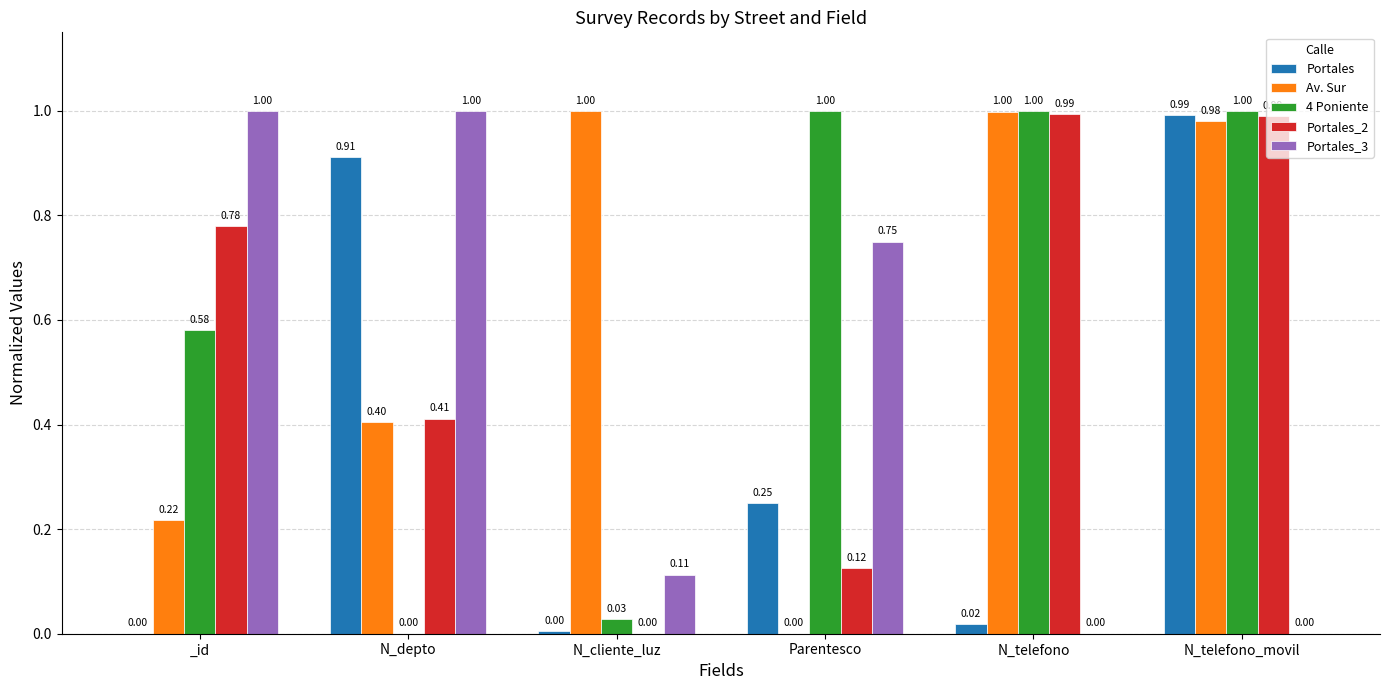

Is it true that 4 Poniente equals 1.0 at N_telefono?

True